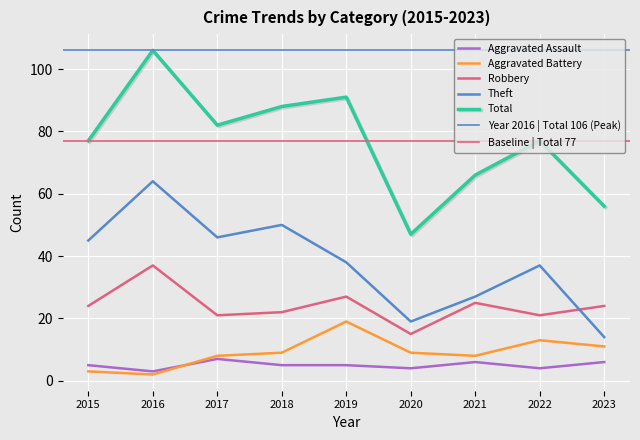

True or false: Aggravated Assault and Total cross at least once.

False